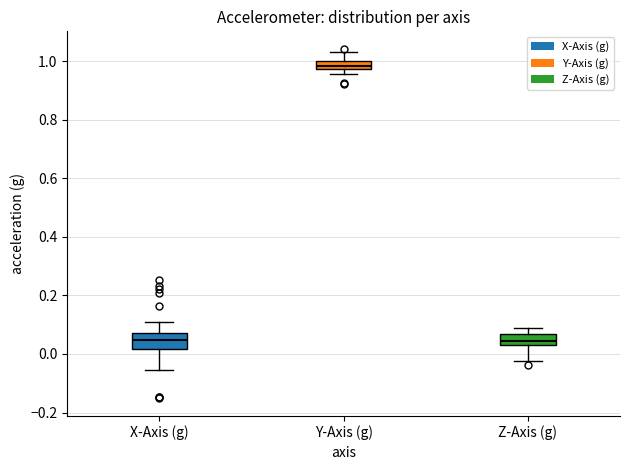

Where does the median line of the box for X-Axis (g) sit on the y-axis? The values are not printed on the chart, so give them approximately, as read against the axis.

0.04